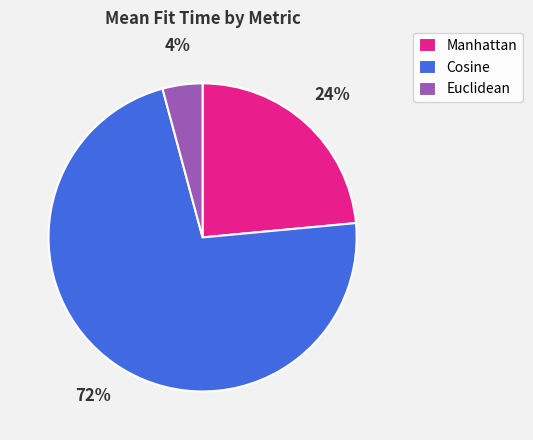

True or false: Manhattan accounts for 24% of the total.

True